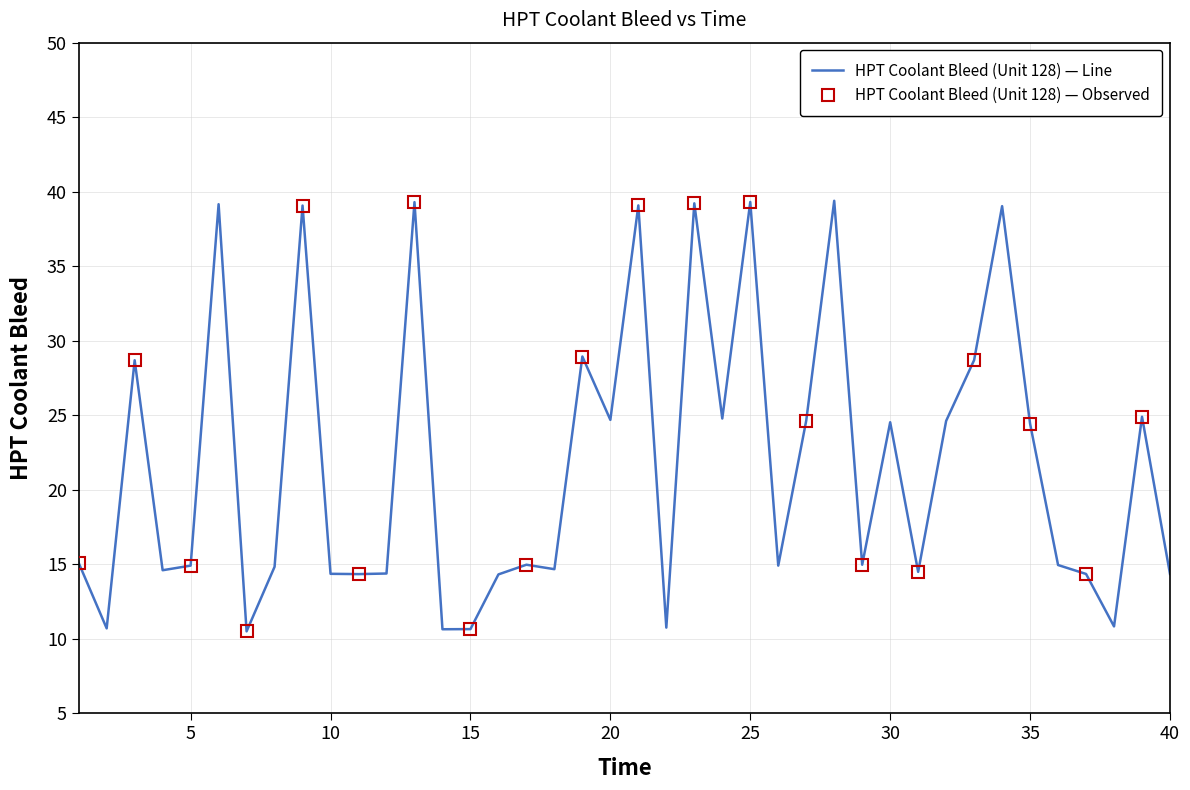

Reading right to left, extract all data points from this chart.

40=14.3	39=24.9	38=10.8	37=14.3	36=14.9	35=24.4	34=39.0	33=28.7	32=24.6	31=14.5	30=24.5	29=15.0	28=39.4	27=24.6	26=14.9	25=39.3	24=24.8	23=39.2	22=10.8	21=39.1	20=24.7	19=28.9	18=14.7	17=15.0	16=14.3	15=10.7	14=10.6	13=39.3	12=14.4	11=14.3	10=14.4	9=39.1	8=14.8	7=10.5	6=39.2	5=14.9	4=14.6	3=28.7	2=10.7	1=15.1